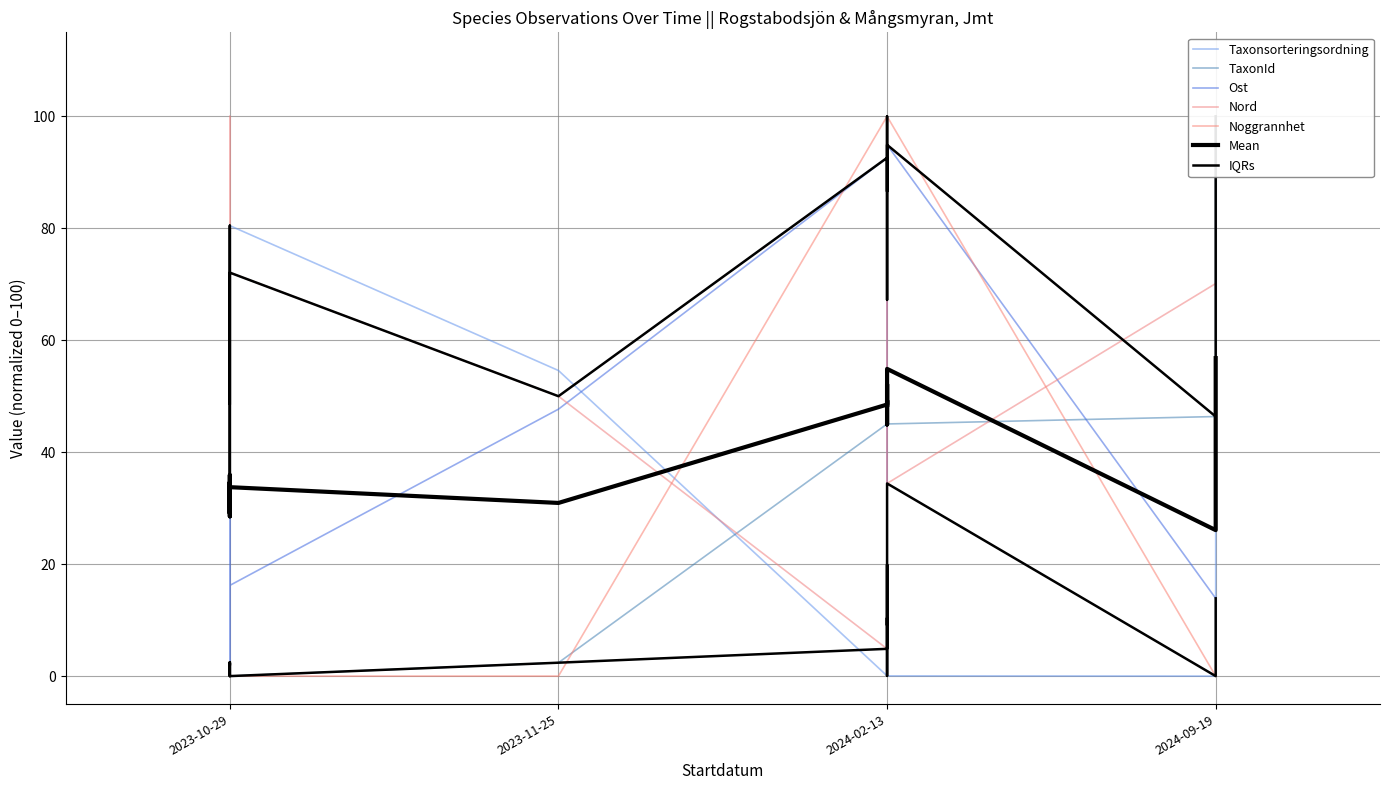

What is the difference between the second highest and second lowest values in the Nord series?

89.6